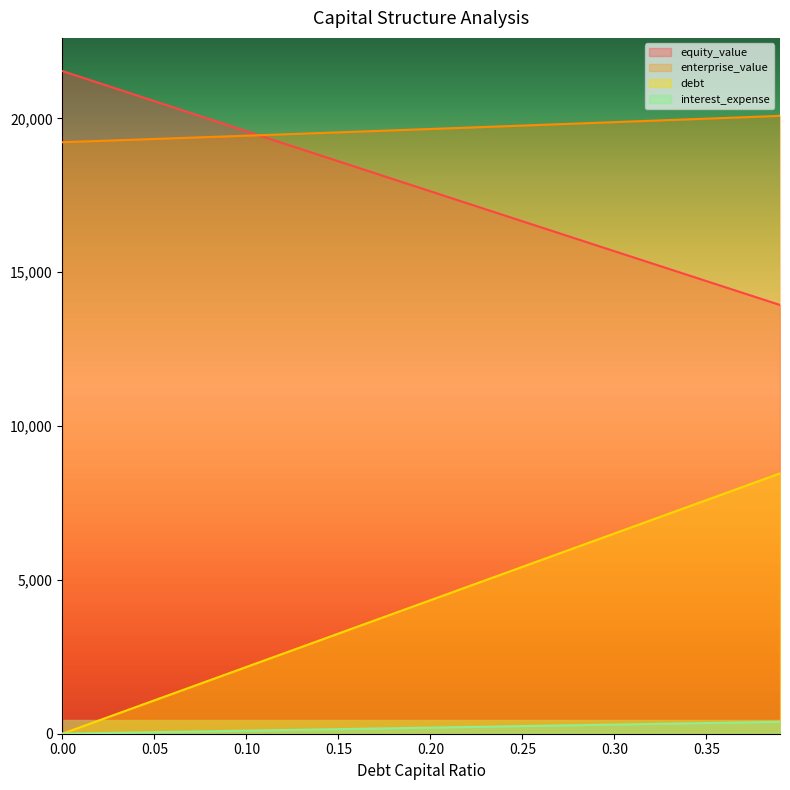

What position from the left is 0.23?

24